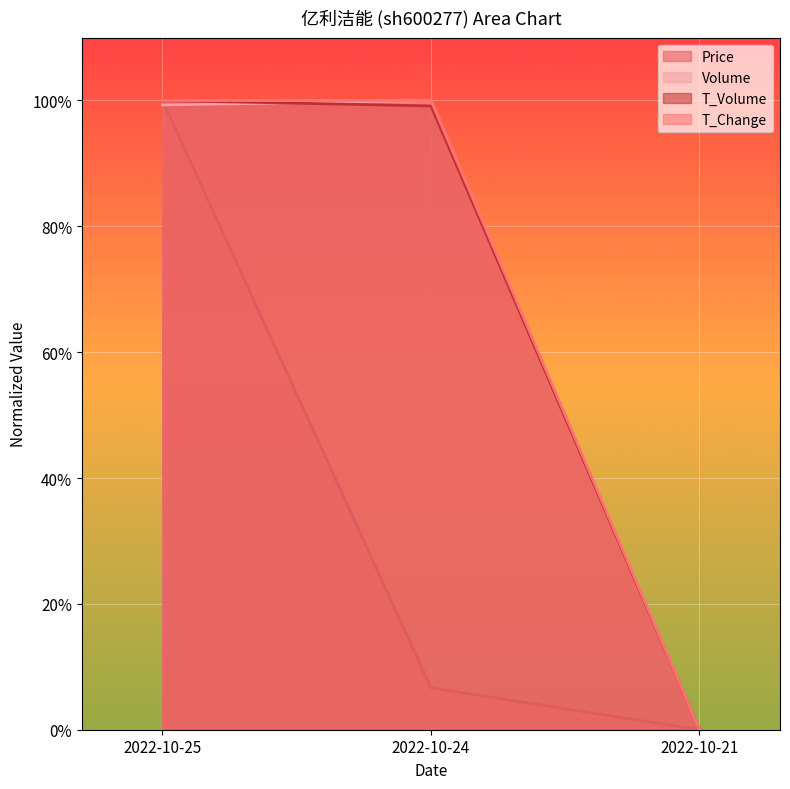

List the labels in order of t_volume value, smallest first.

2022-10-21, 2022-10-24, 2022-10-25